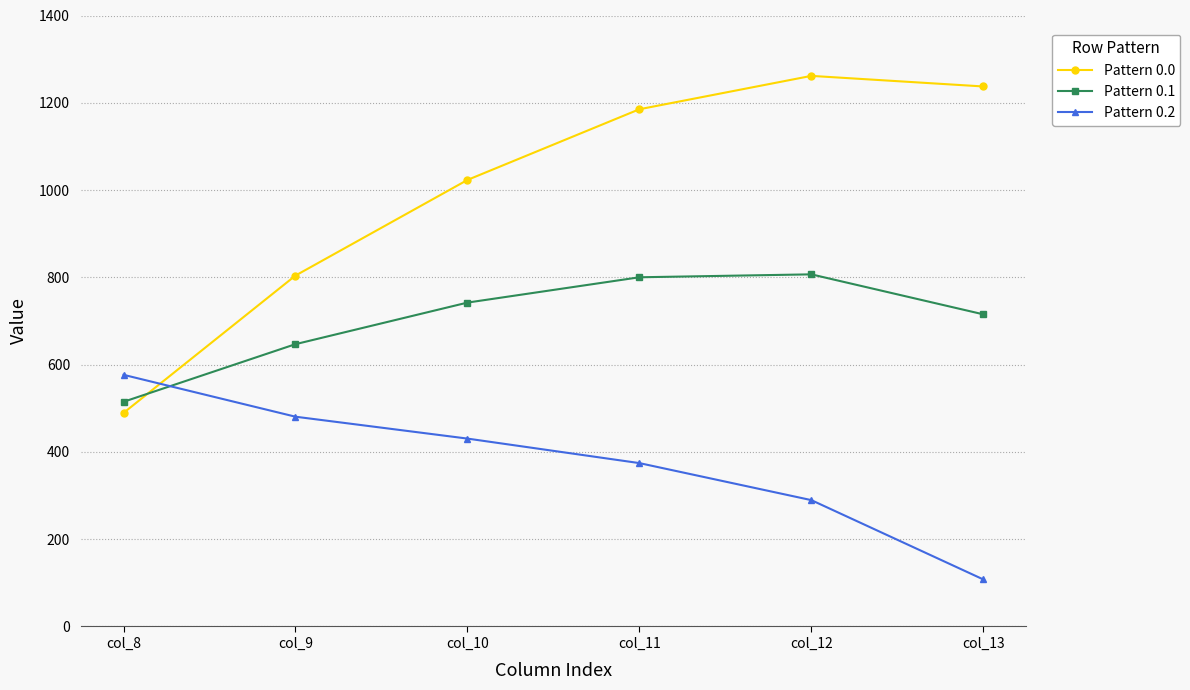

Where do Pattern 0.0 and Pattern 0.1 first cross each other?

col_8 and col_9